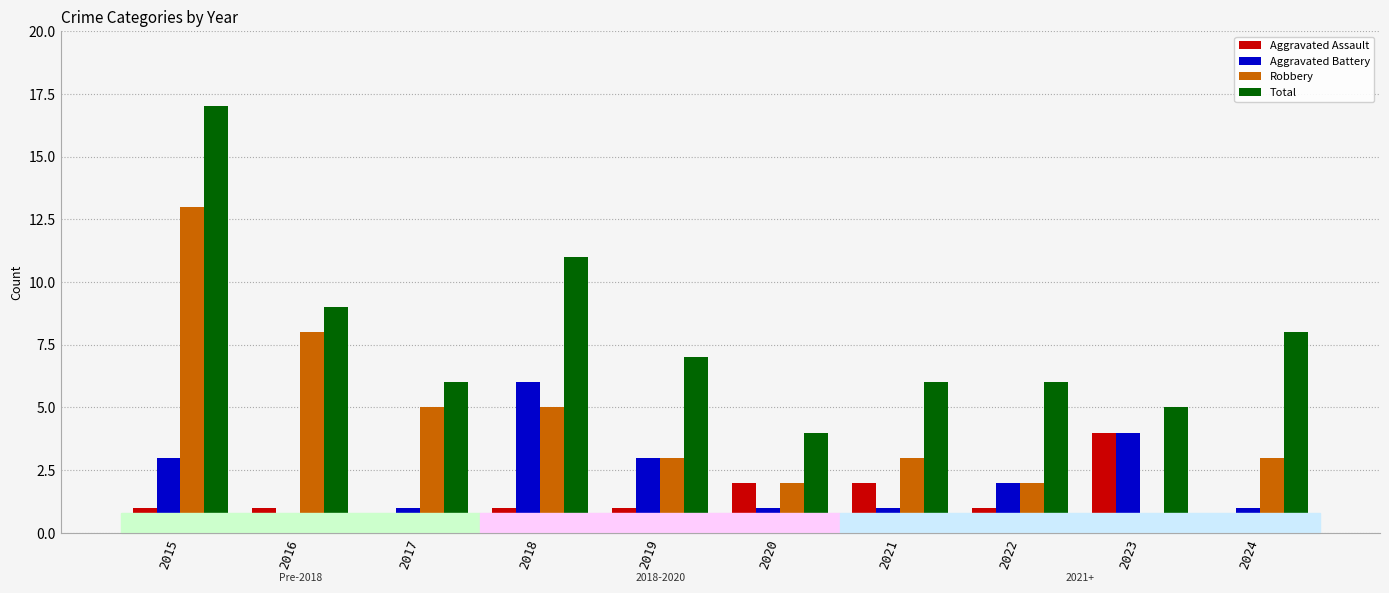

Count the number of data series in this chart.

4